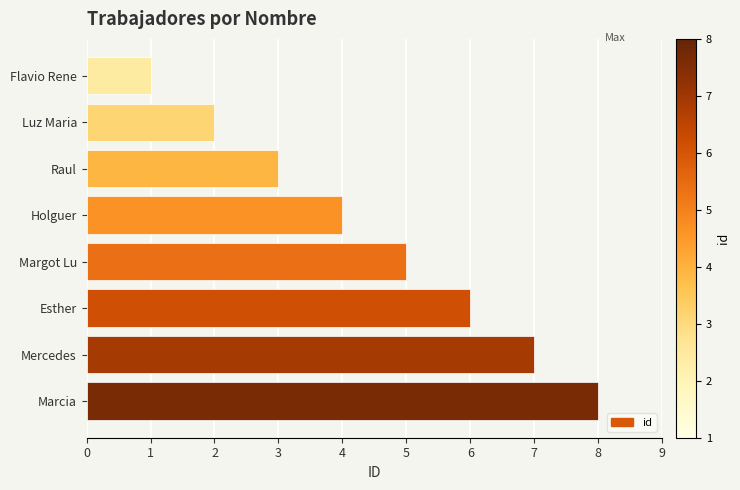

What is the sum of all values?

36